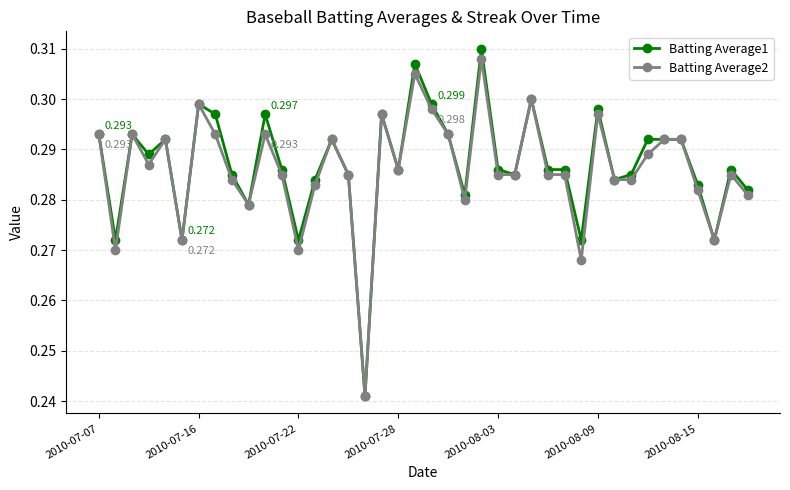

True or false: Batting Average1 has more than 2 points higher than both neighbors.

True